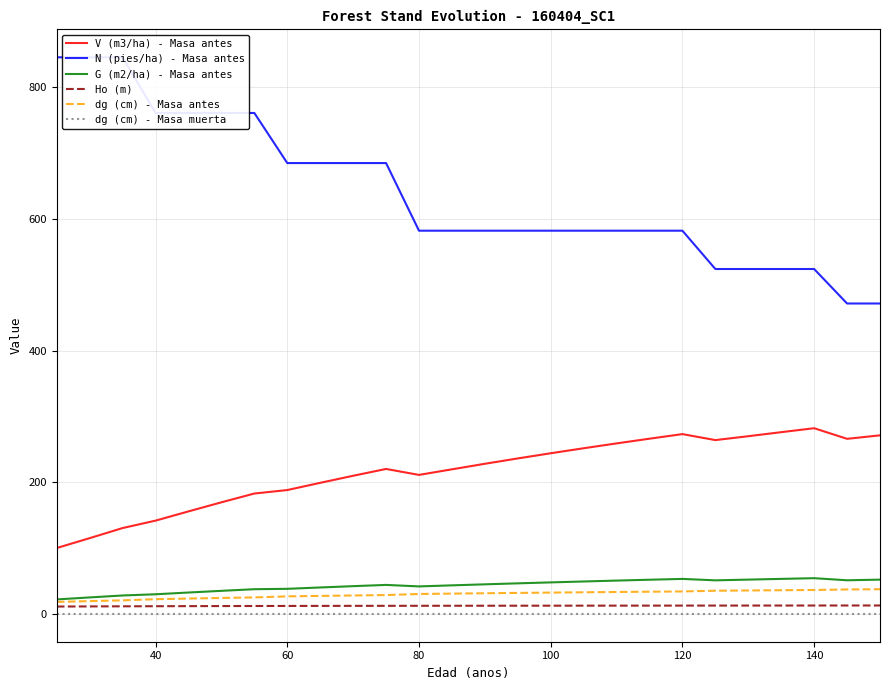

True or false: G (m2/ha) - Masa antes has a value of 38.1 at 60.

True